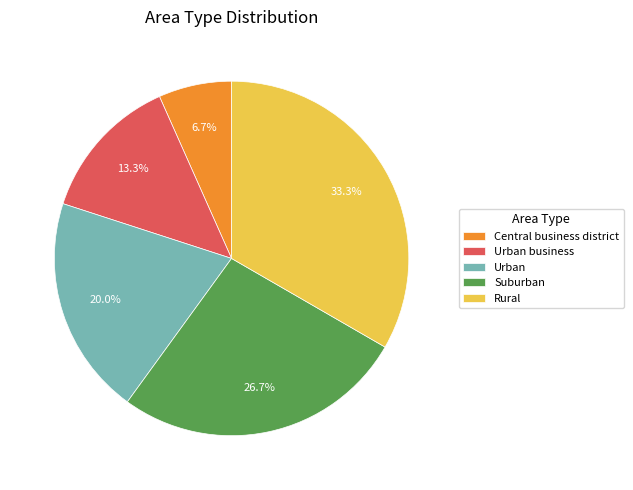

Which category has the smallest portion of the pie?

Central business district